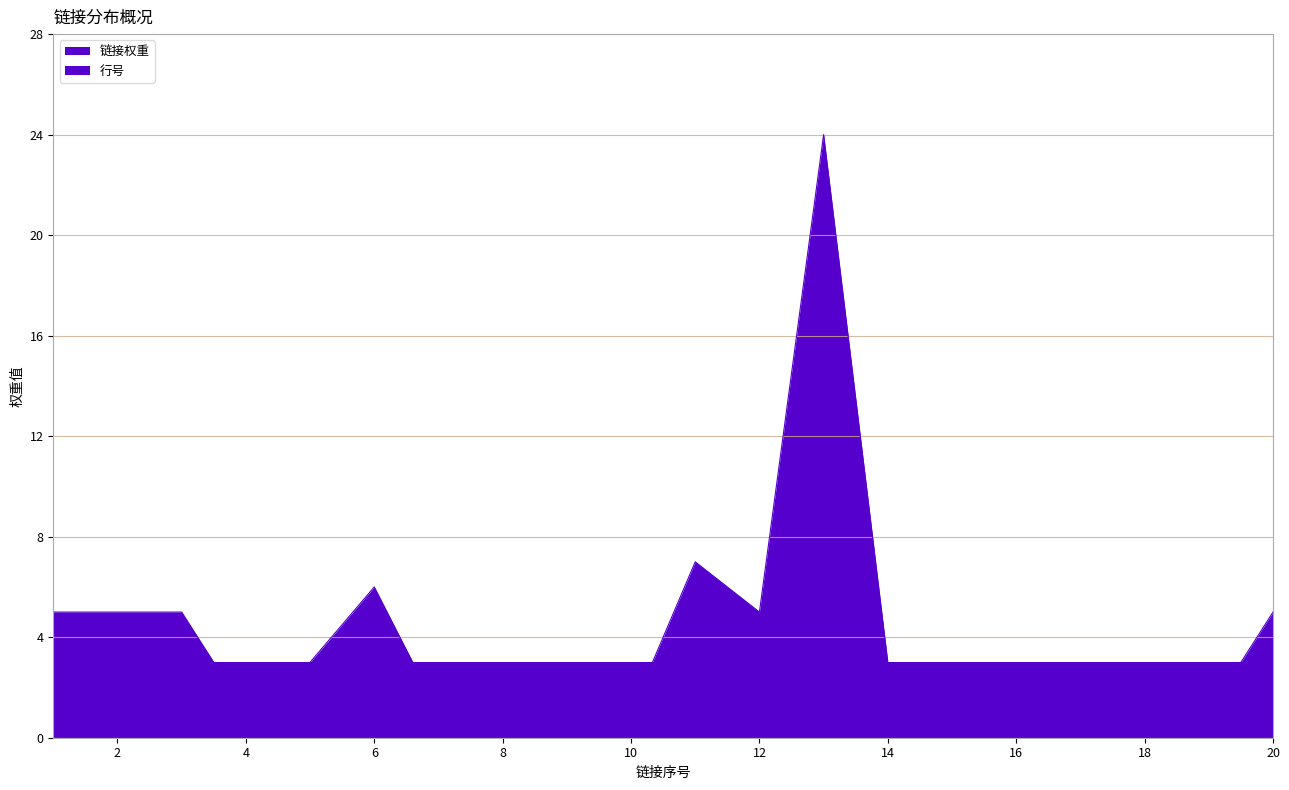

How many values in the 链接序号 series exceed 11?

9